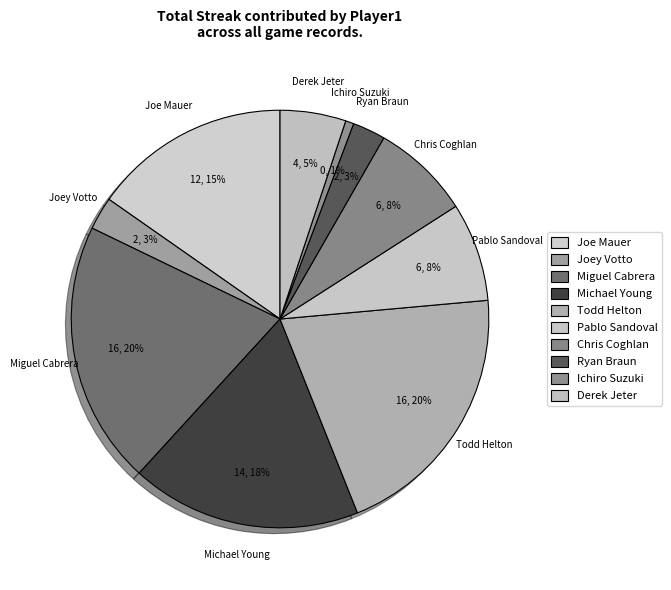

To the nearest percent, what is the combined percentage of Miguel Cabrera and Todd Helton?

41%